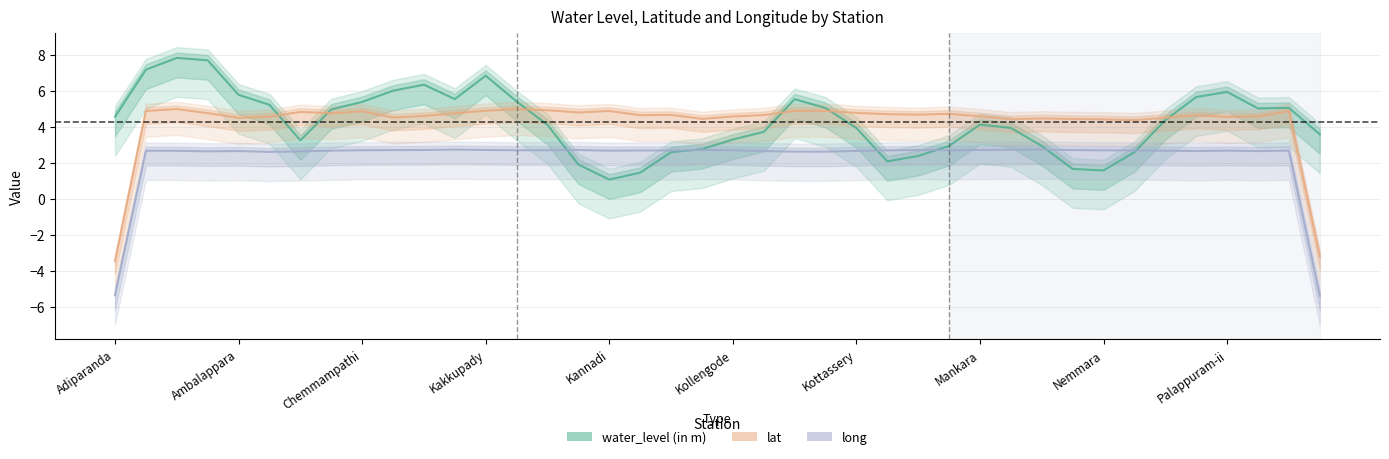

True or false: long and lat intersect in this chart.

False